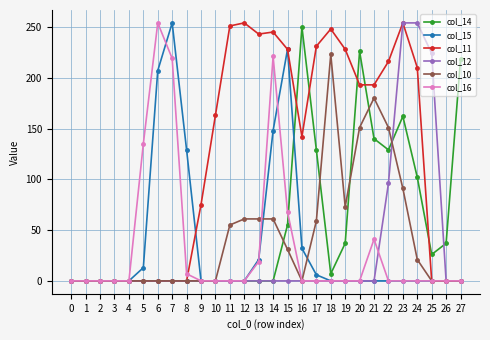

True or false: col_15 has more than 0 interior local peaks.

True